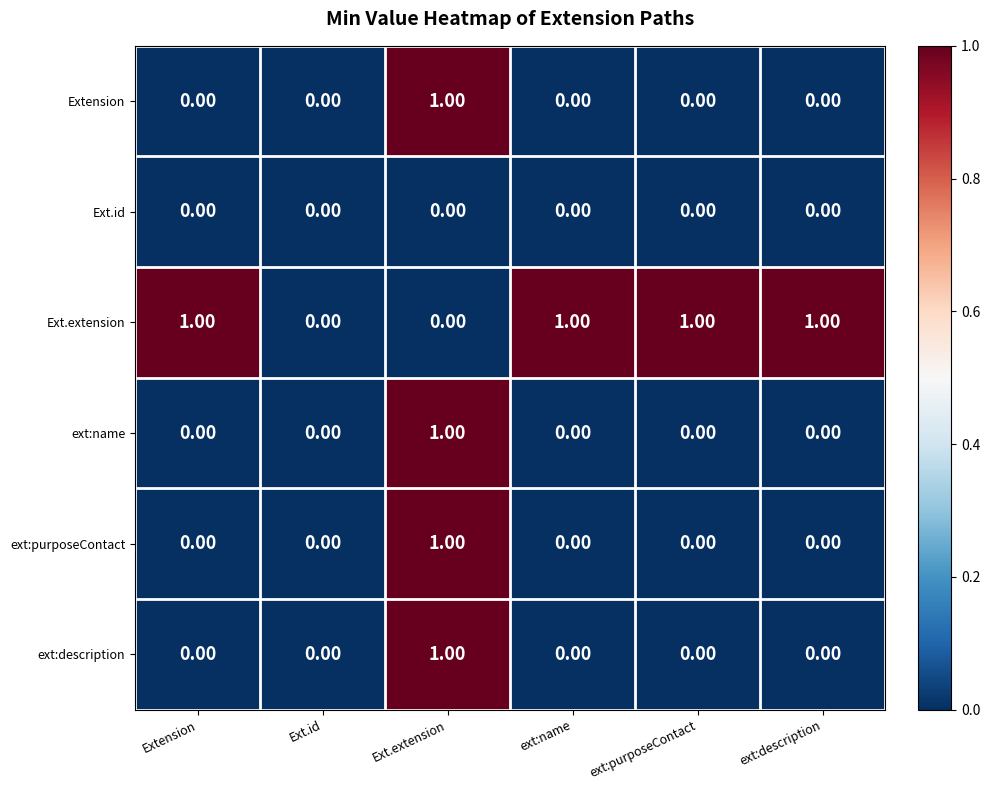

At which category is the sum across all series the highest?

Ext.extension